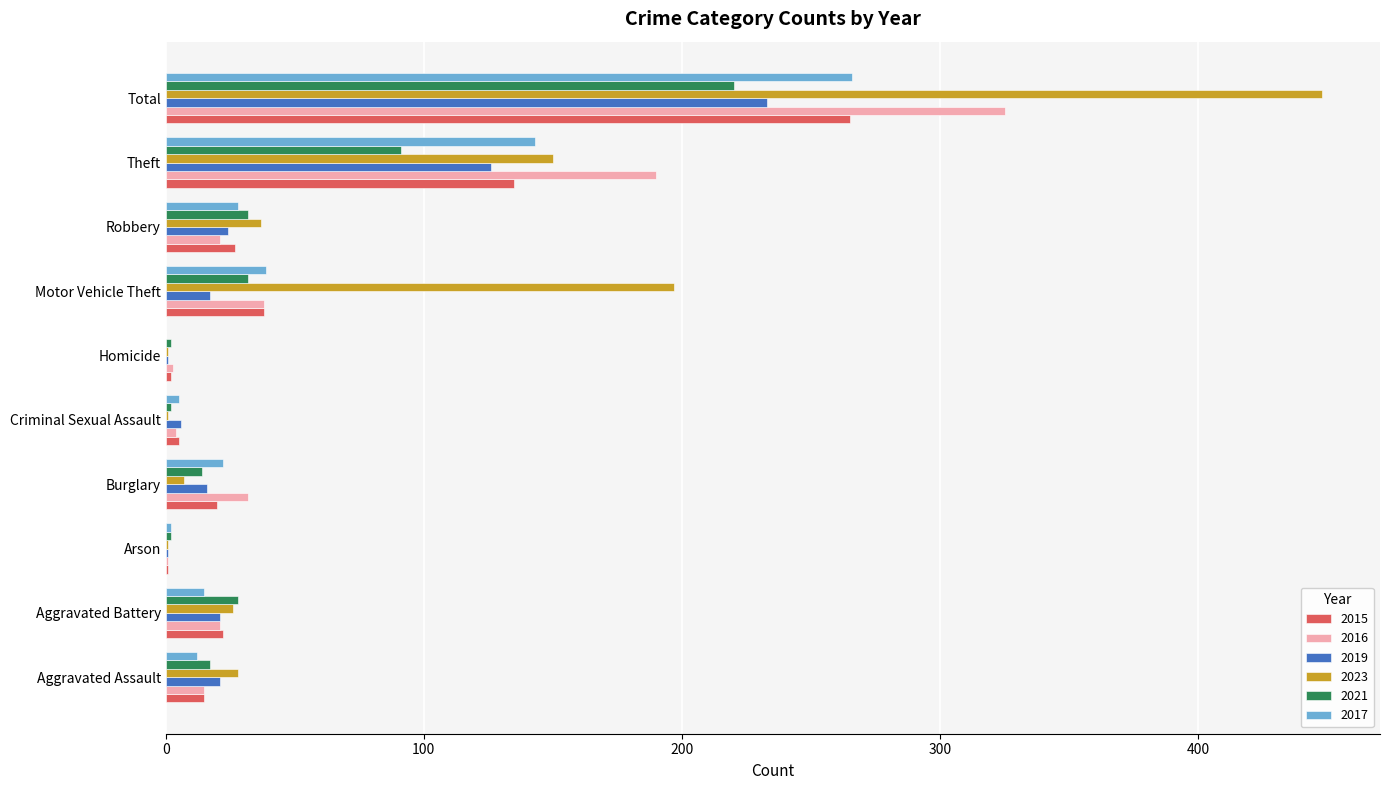

True or false: 2019 has a value of 21 at Aggravated Battery.

True